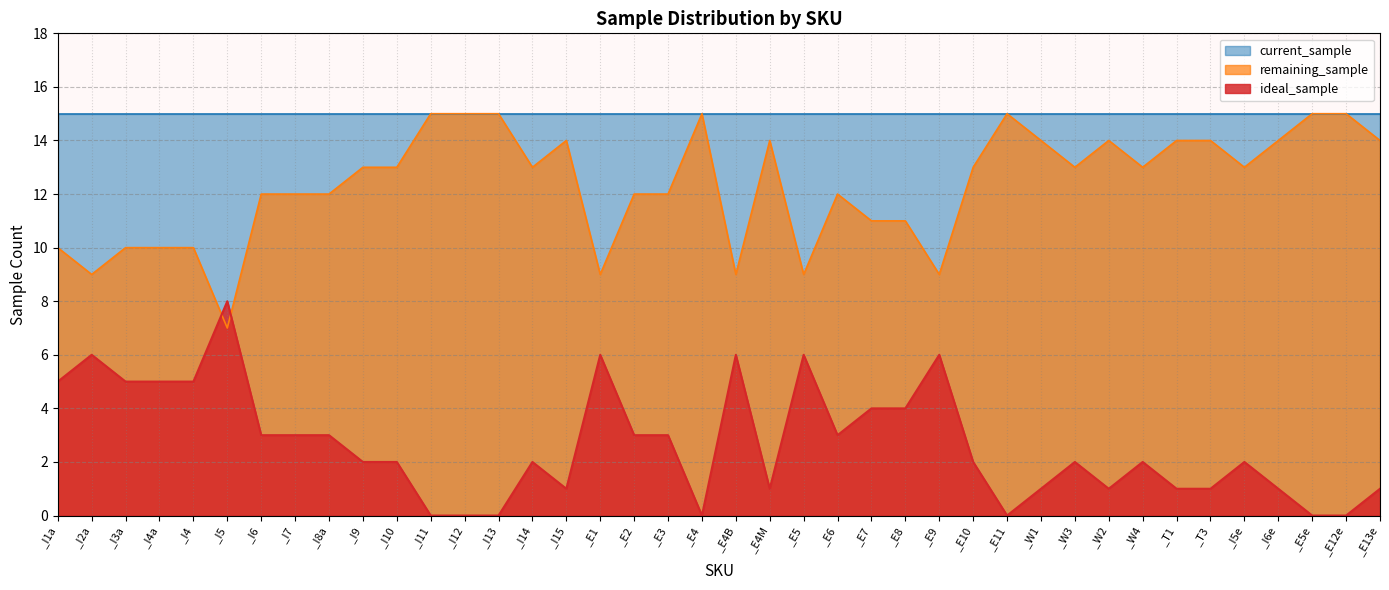

Does the chart have visible grid lines?

Yes